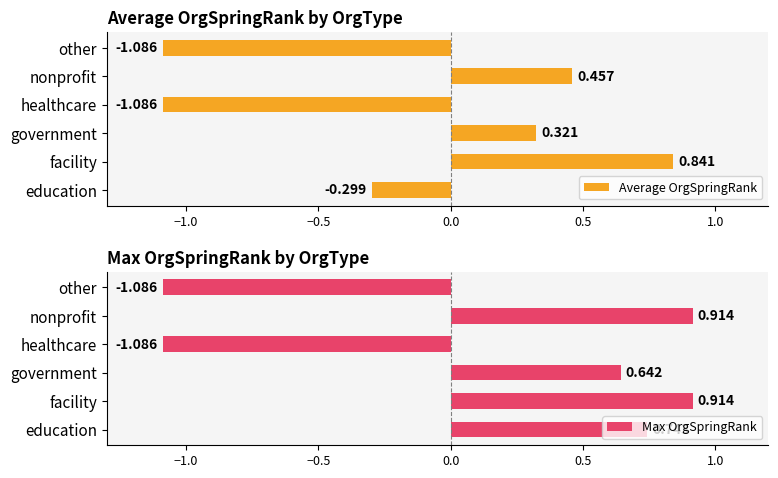

Where is Average OrgSpringRank nearest to the value 0?

education